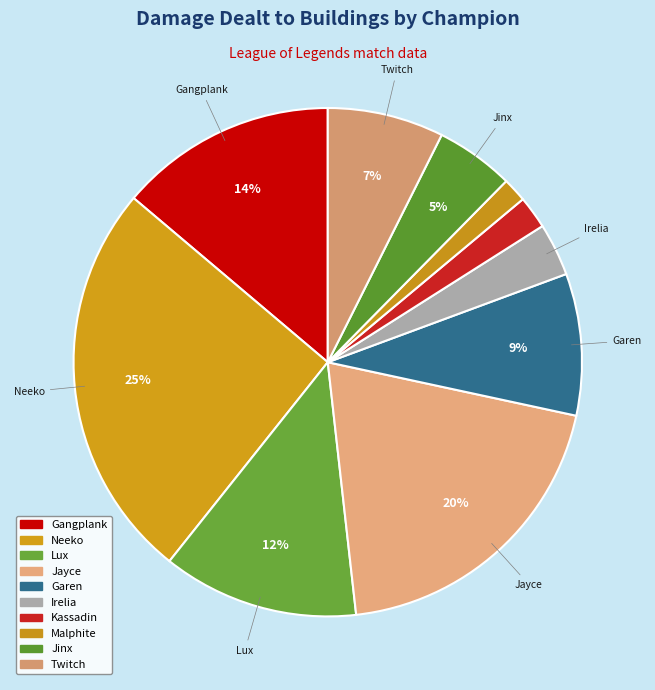

What is the largest slice in the pie chart?

Neeko